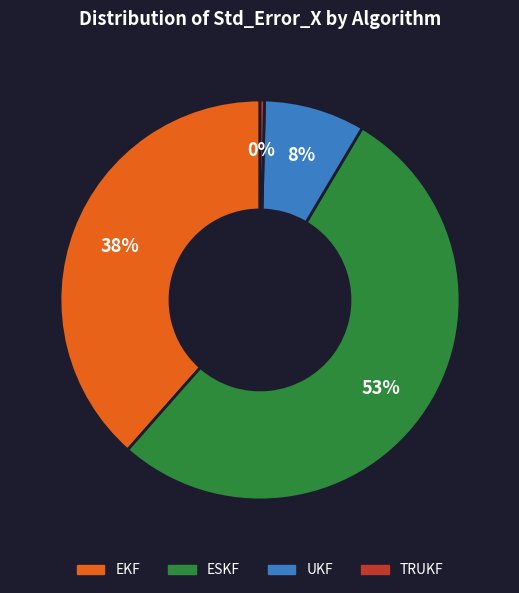

Is the sum of TRUKF and ESKF greater than half?

Yes